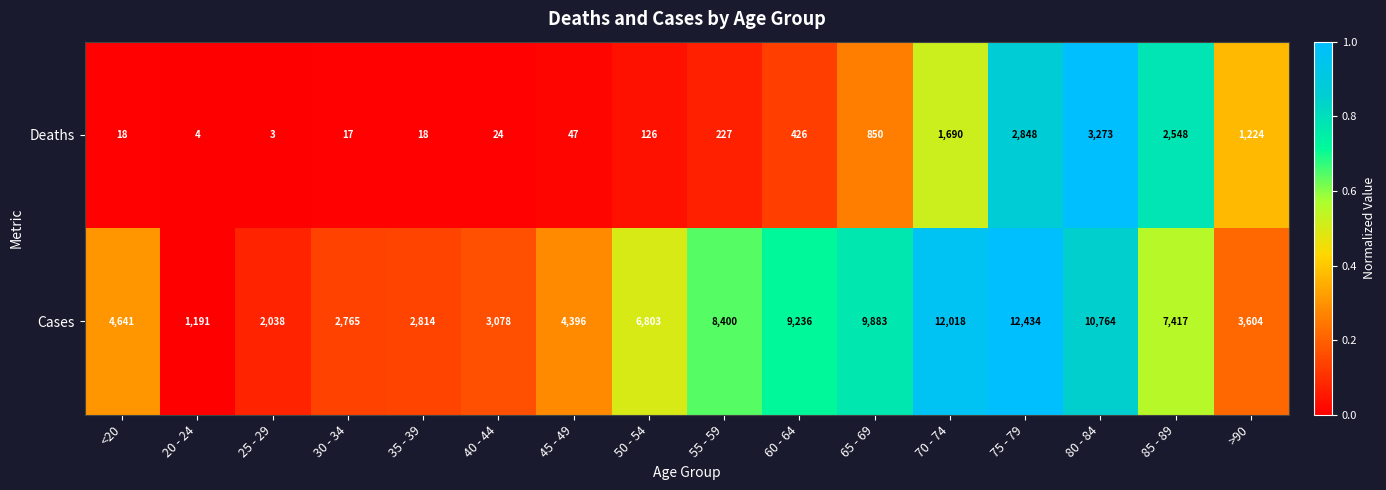

The value of Cases at <20 is 8350. True or false?

False